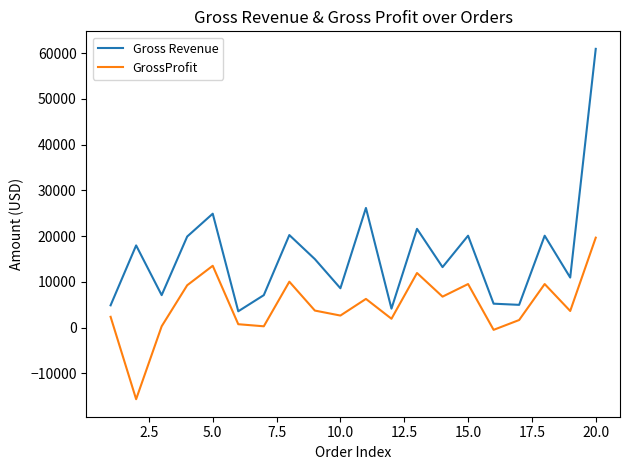

True or false: GrossProfit and Gross Revenue cross at least once.

False